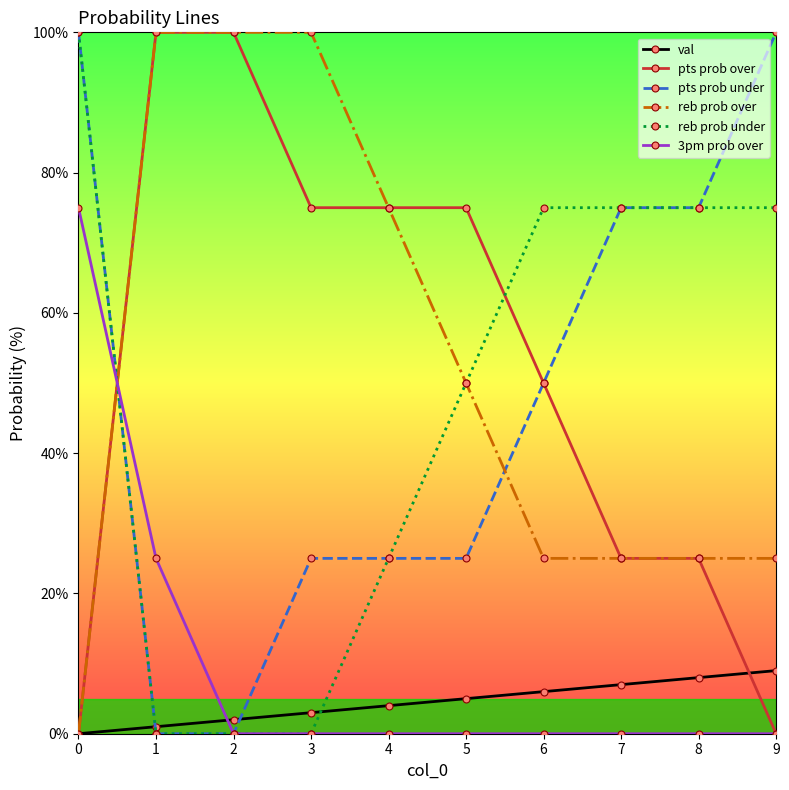

True or false: reb prob over and 3pm prob over intersect in this chart.

True